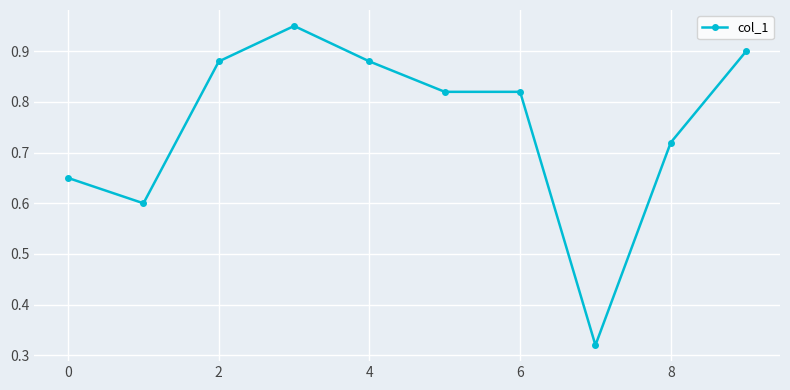

What is the sum of all values?

7.5